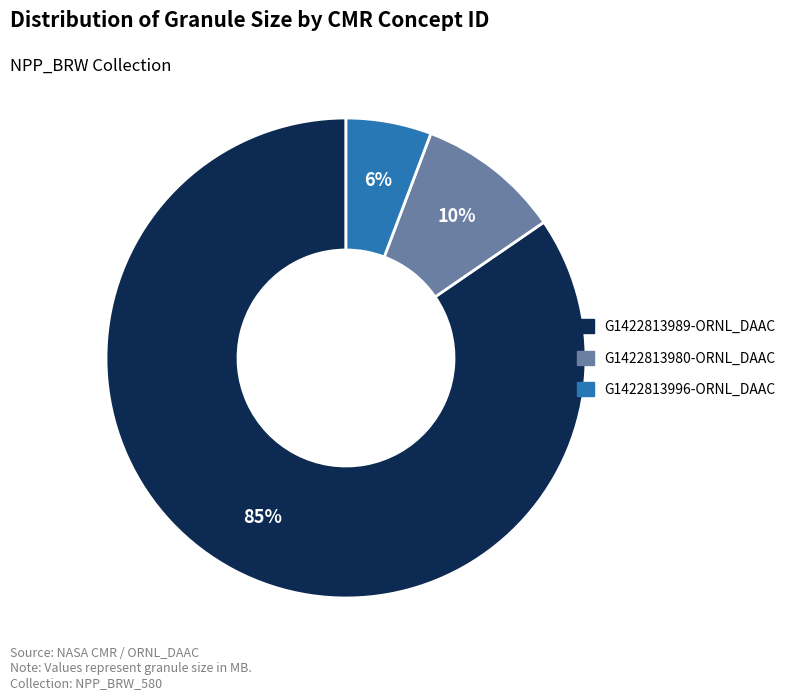

Count the number of slices in the pie.

3